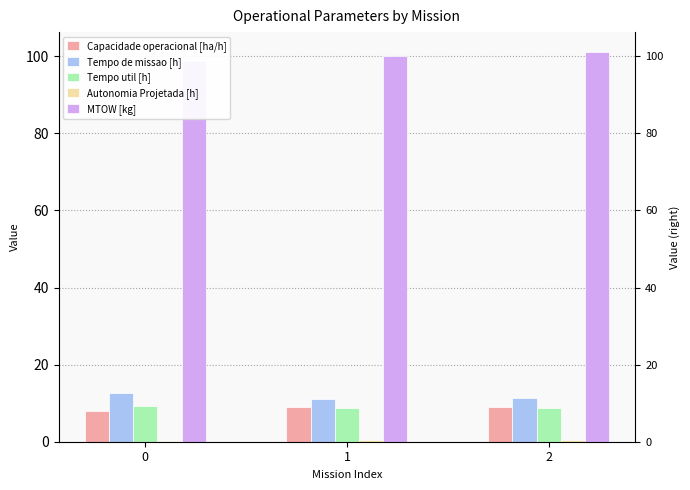

Reading left to right, list all the values displayed in this chart.

Capacidade operacional [ha/h]: 8.0	8.9	8.9
Tempo de missao [h]: 12.5	11.2	11.2
Tempo util [h]: 9.3	8.7	8.7
Autonomia Projetada [h]: 0.2	0.3	0.5
MTOW [kg]: 98.7	100.0	101.2